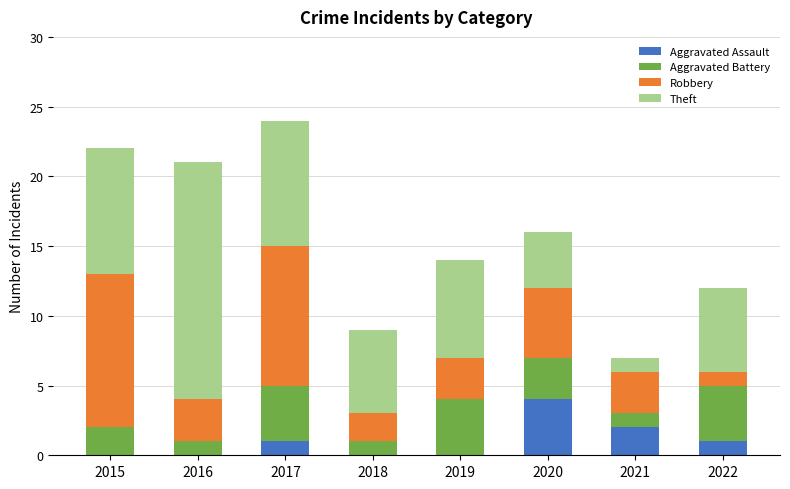

At which category is the sum across all series the highest?

2017